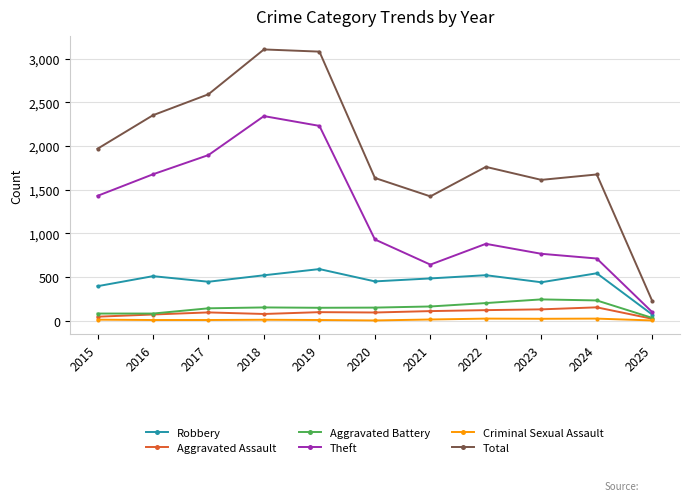

The Total series shows 3105 at 2018. True or false?

True